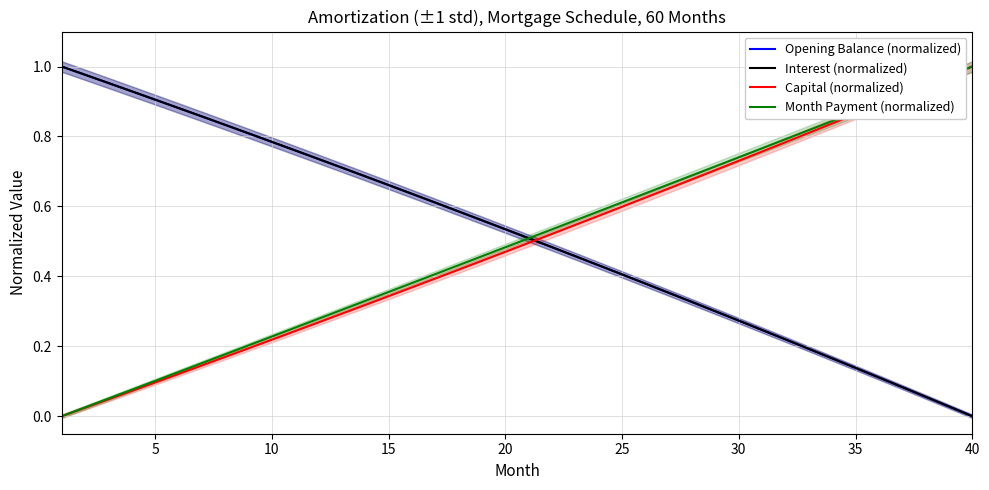

At which category is the sum across all series the highest?

20